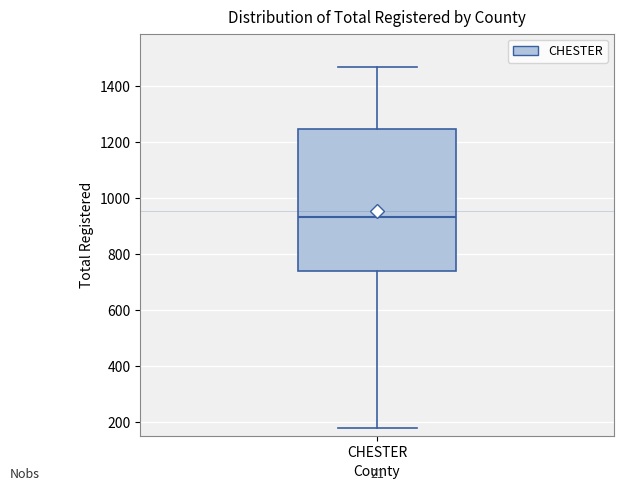

Where does the upper whisker of the box for CHESTER end on the y-axis? The values are not printed on the chart, so give them approximately, as read against the axis.

1460